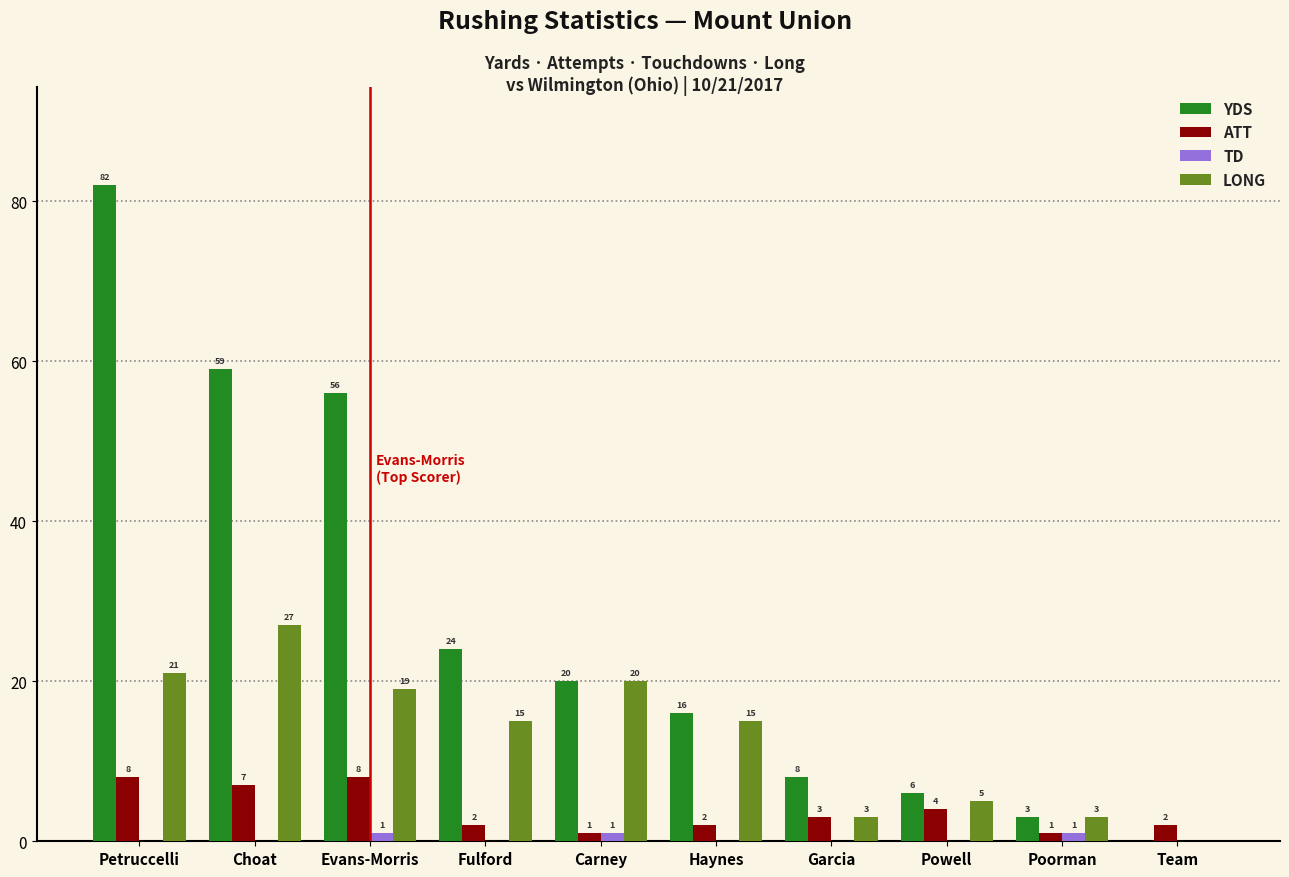

Reading left to right, what are all the values shown in this chart?

YDS: Petruccelli=82	Choat=59	Evans-Morris=56	Fulford=24	Carney=20	Haynes=16	Garcia=8	Powell=6	Poorman=3	Team=0
ATT: Petruccelli=8	Choat=7	Evans-Morris=8	Fulford=2	Carney=1	Haynes=2	Garcia=3	Powell=4	Poorman=1	Team=2
TD: Petruccelli=0	Choat=0	Evans-Morris=1	Fulford=0	Carney=1	Haynes=0	Garcia=0	Powell=0	Poorman=1	Team=0
LONG: Petruccelli=21	Choat=27	Evans-Morris=19	Fulford=15	Carney=20	Haynes=15	Garcia=3	Powell=5	Poorman=3	Team=0